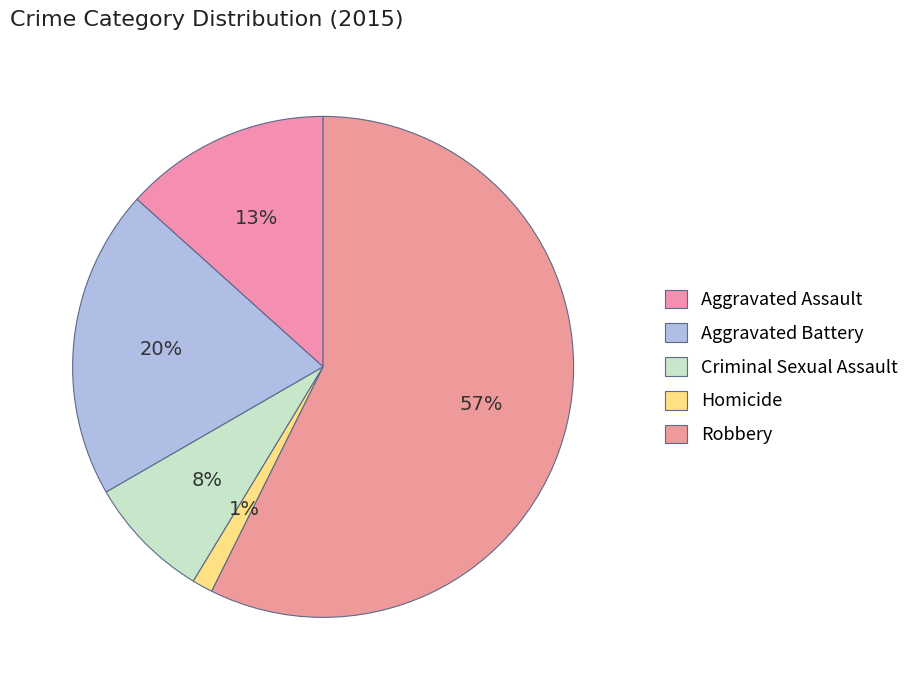

How many slices are in this pie chart?

5